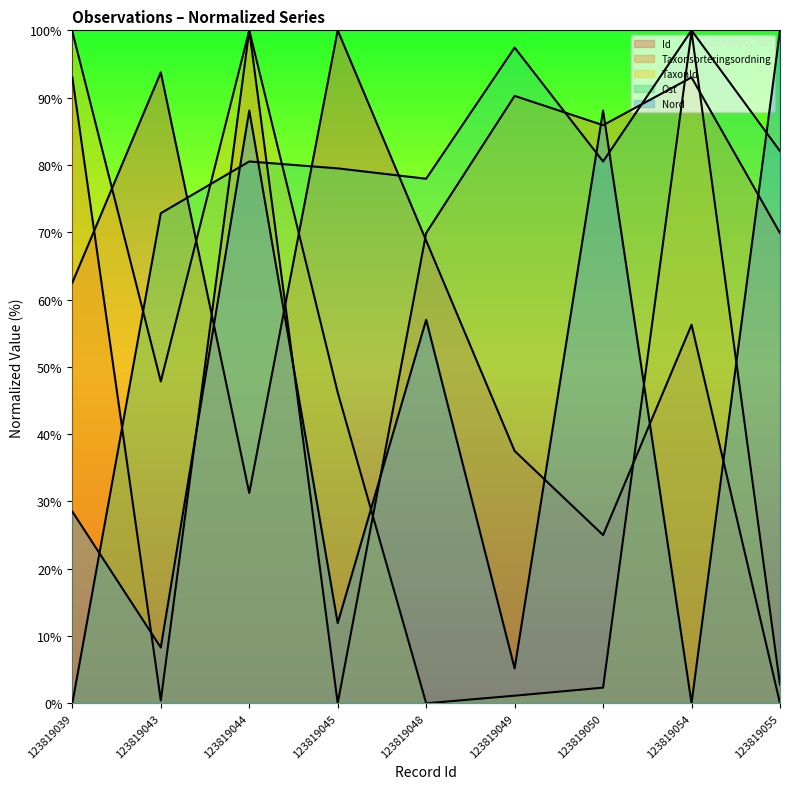

Between 123819049 and 123819044, which is larger?

123819049